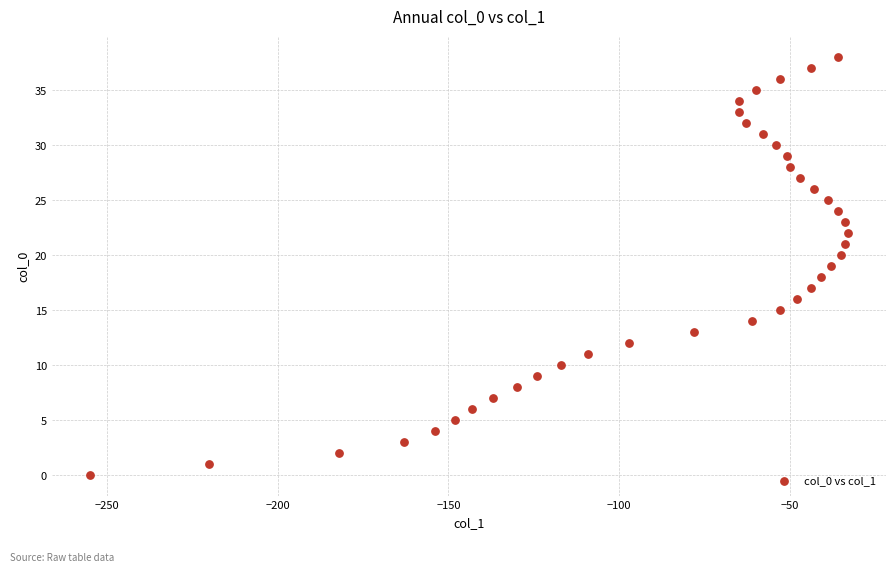

What is the range of Y values (max minus min)?

38